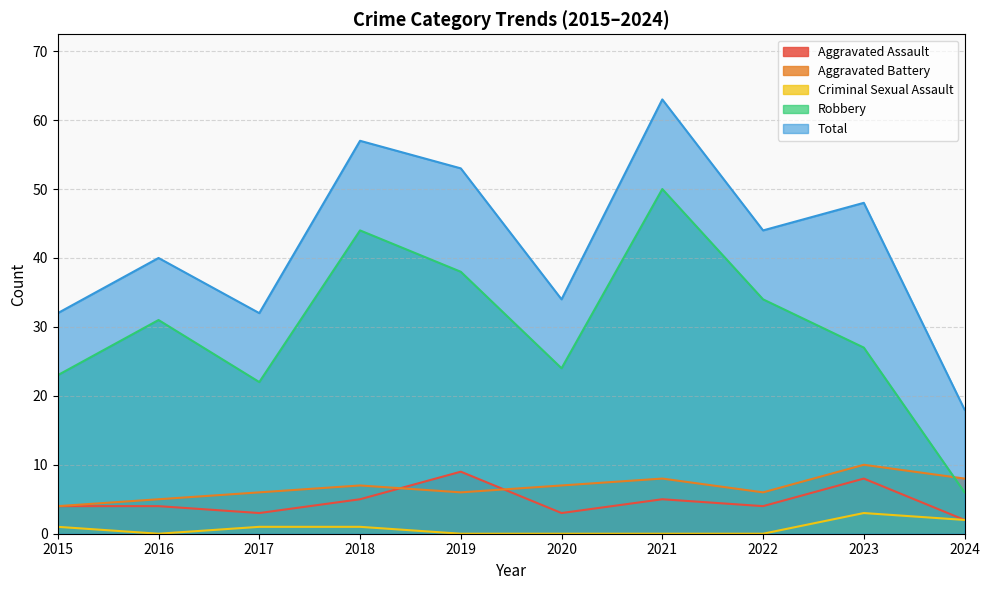

Which has a higher value, 2021 or 2020?

2021